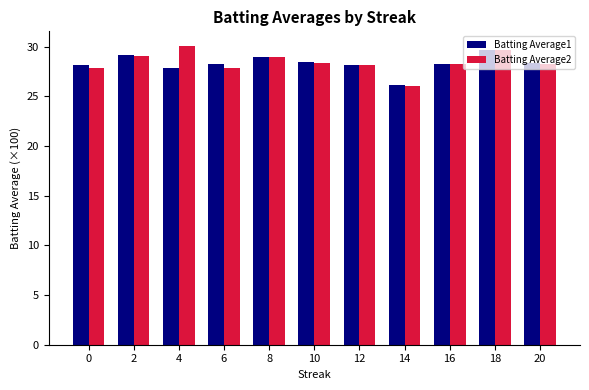

The Batting Average2 series shows 29.7 at 18. True or false?

True